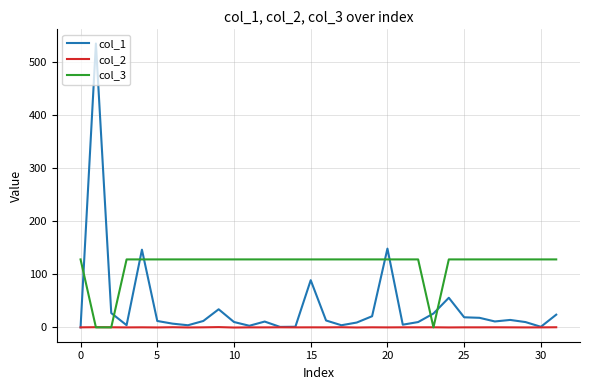

What is the greatest value displayed?

534.7